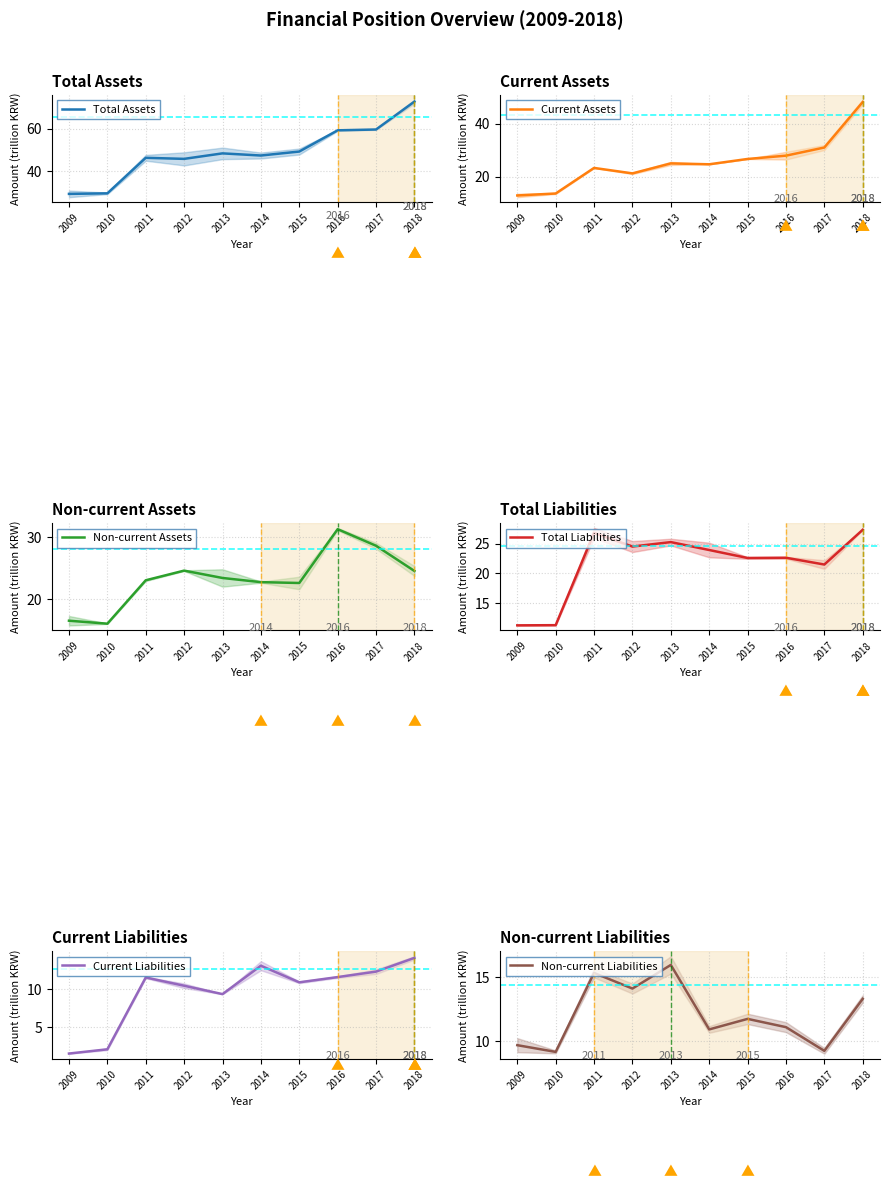

Reading right to left, extract all data points from this chart.

Total Assets: 72.6	59.5	59.2	49.2	47.3	48.4	45.8	46.3	29.6	29.4
Current Assets: 48.1	31.0	27.9	26.7	24.7	25.0	21.2	23.3	13.6	12.9
Non-current Assets: 24.5	28.6	31.3	22.6	22.7	23.4	24.6	23.0	16.0	16.5
Total Liabilities: 27.3	21.5	22.6	22.6	23.9	25.3	24.5	26.8	11.3	11.3
Current Liabilities: 14.0	12.2	11.5	10.9	13.0	9.3	10.4	11.5	2.1	1.6
Non-current Liabilities: 13.3	9.2	11.1	11.7	10.9	15.9	14.1	15.3	9.2	9.7